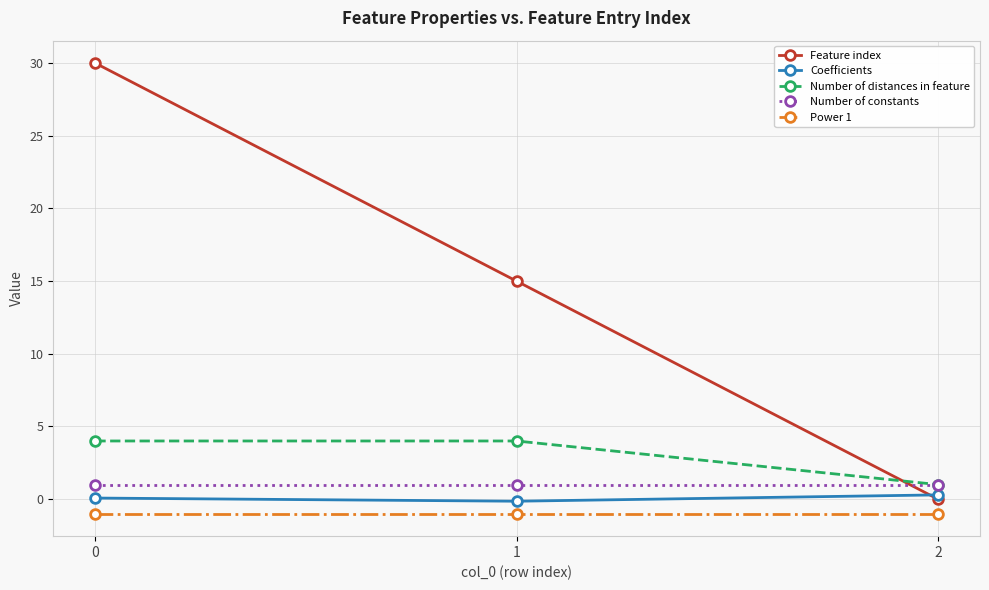

How many categories are shown in the chart?

3